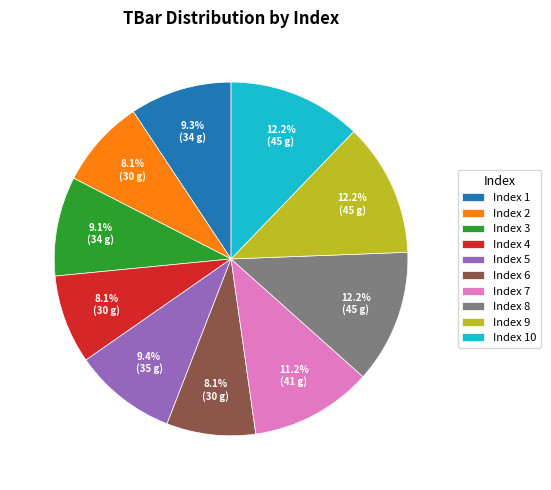

To the nearest percent, what is the difference between the largest and smallest slice percentages?

4%